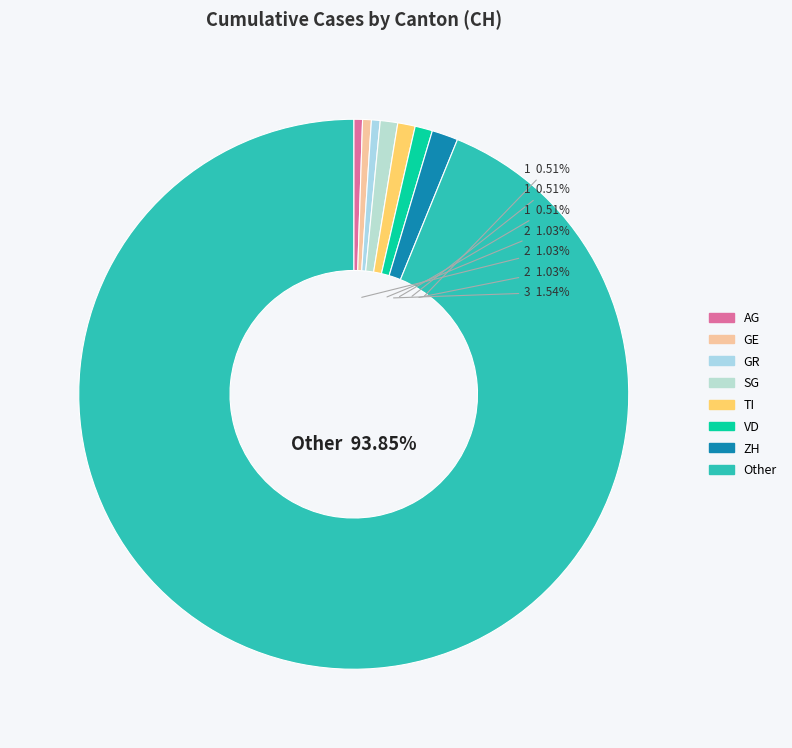

Approximately how many times larger is the value at VD compared to GR?

2.0